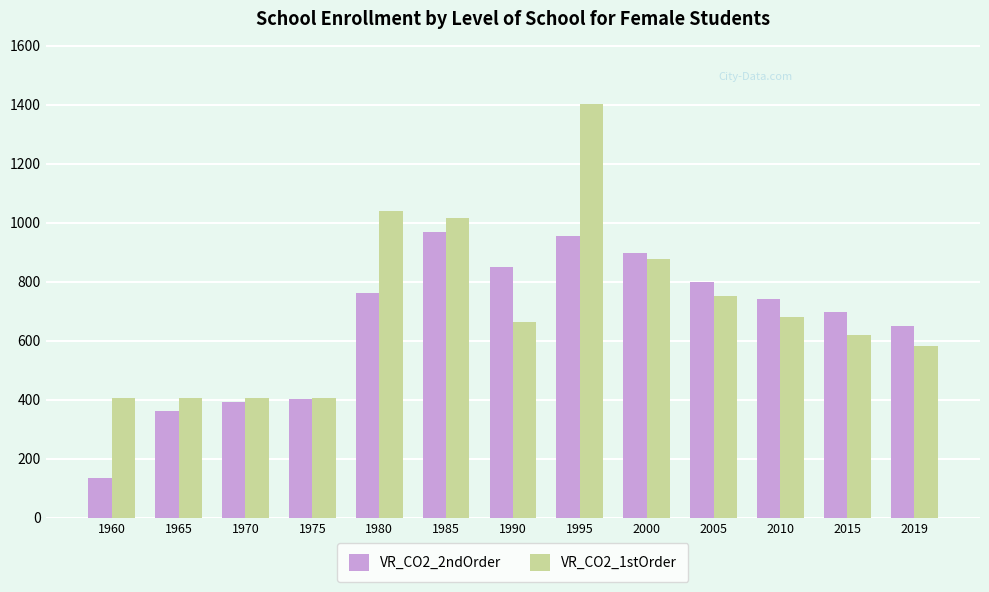

What is the value of the VR_CO2_1stOrder bar at the 11th from the left?

680